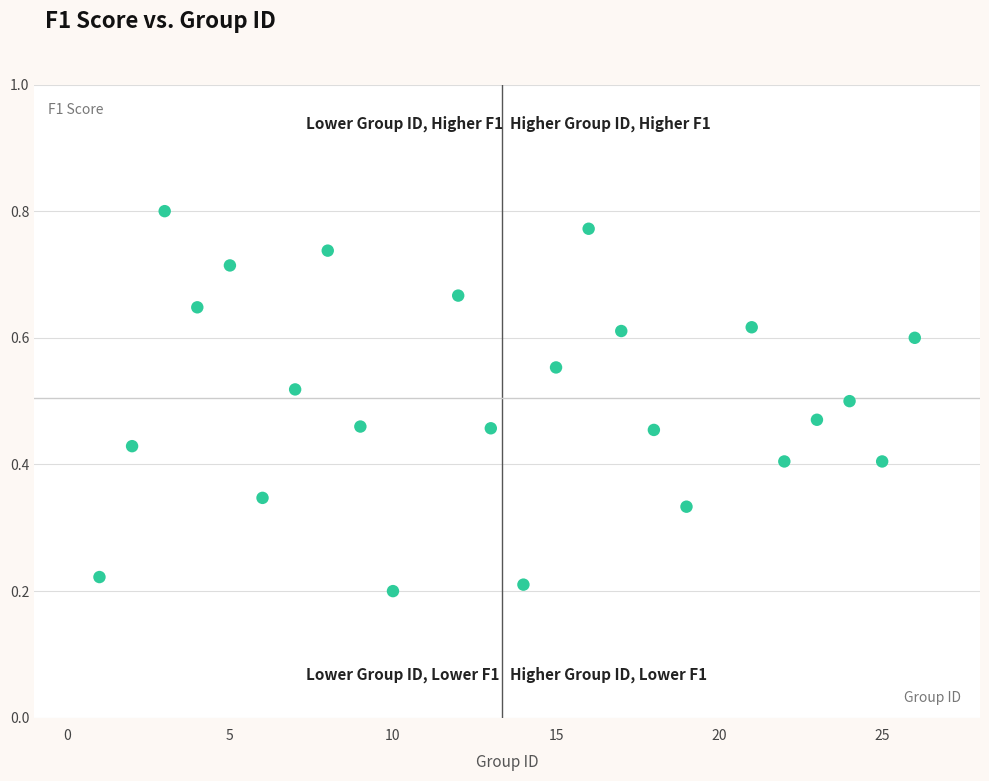

Count the number of points in this scatter plot.

24